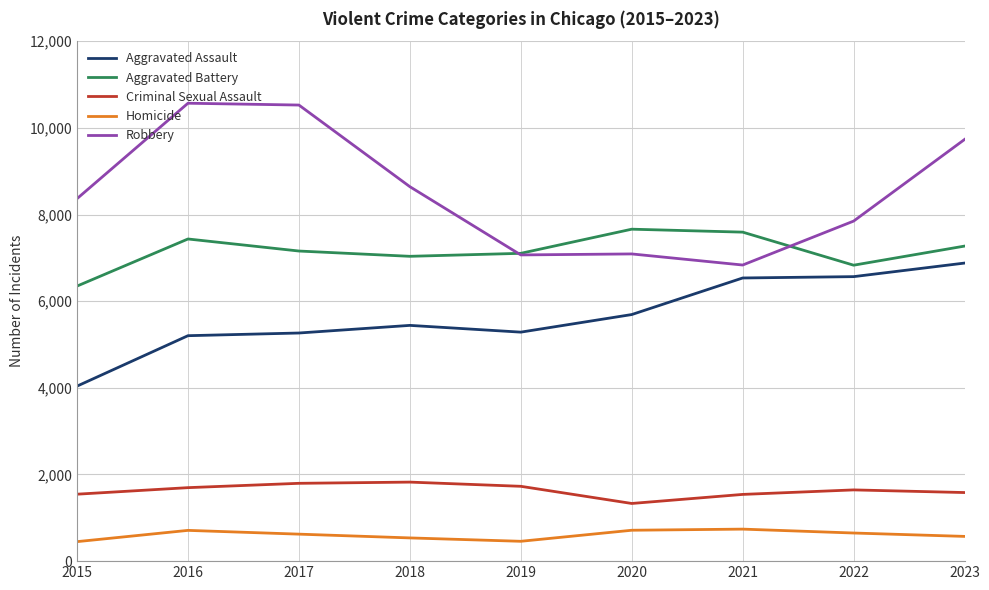

True or false: Aggravated Battery has a value of 7104 at 2019.

True